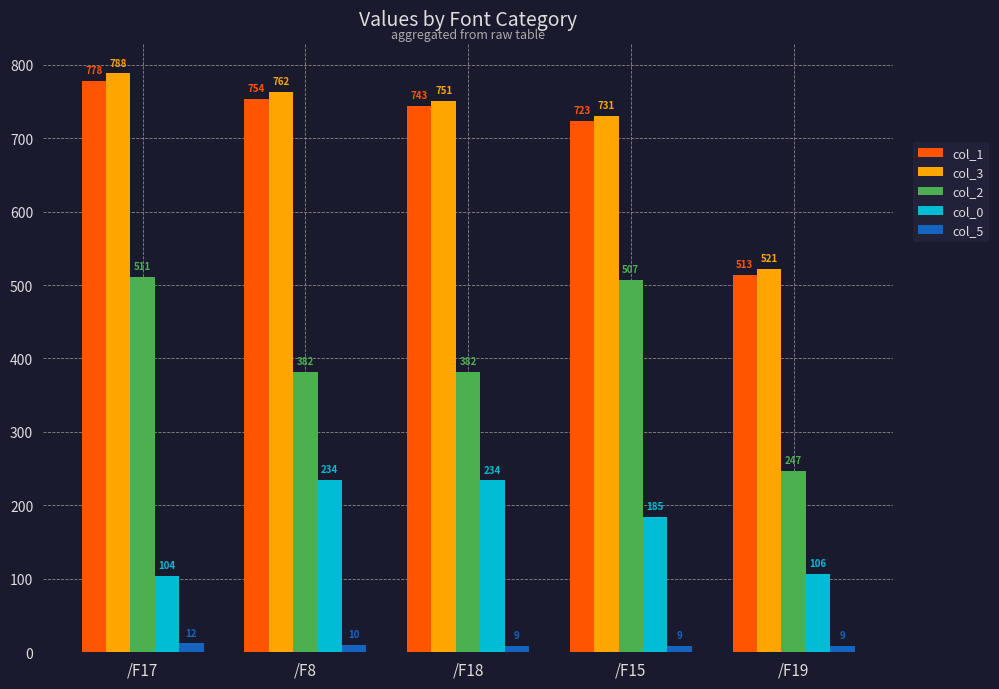

What is the maximum value for col_2?

511.4